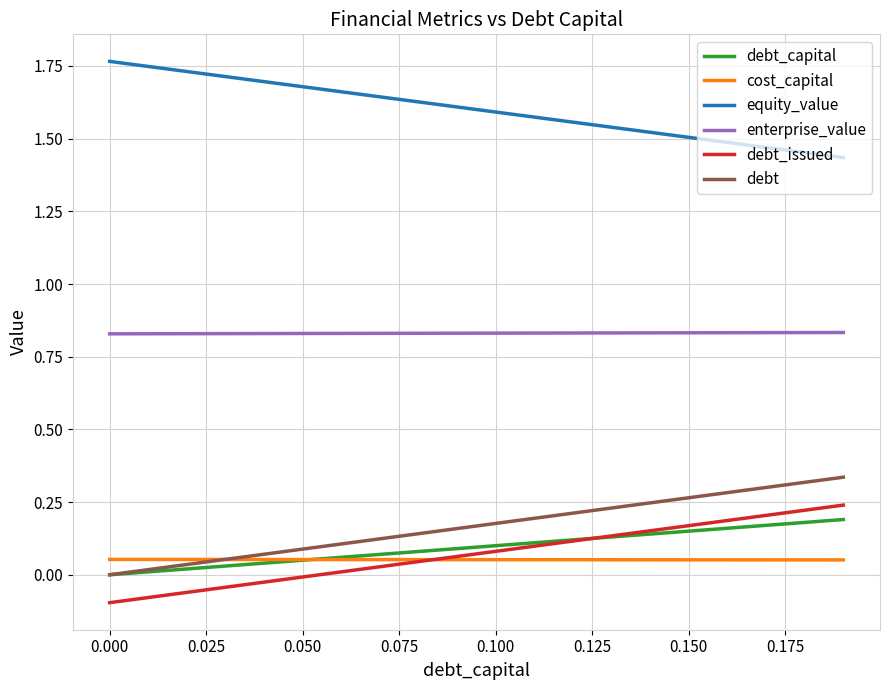

True or false: debt has more than 2 interior local peaks.

False